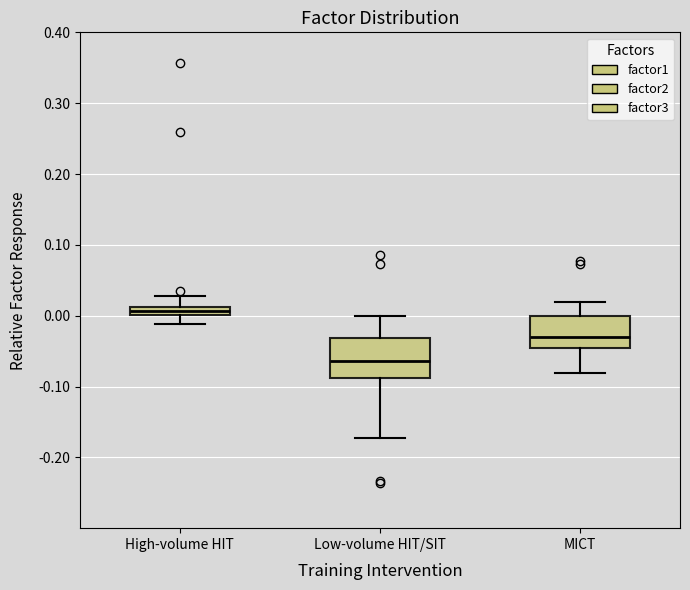

Which box is the tallest, from its lower edge to its upper edge?

Low-volume HIT/SIT